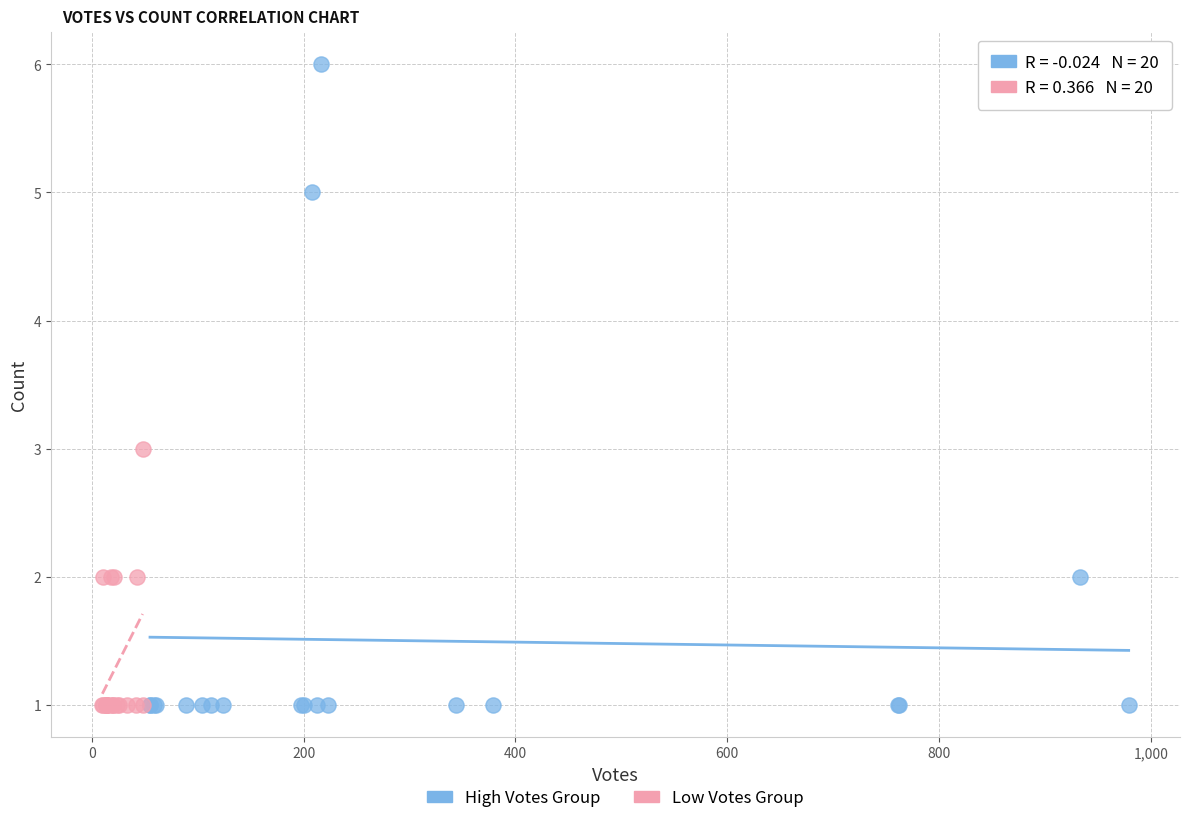

Which series has the widest spread of Y values?

High Votes Group